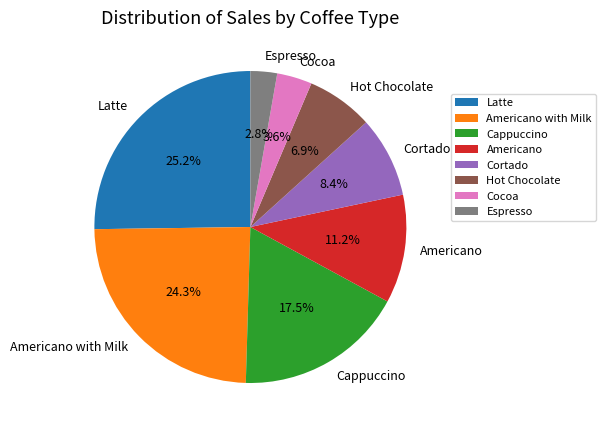

To the nearest percent, what is the difference between the largest and smallest slice percentages?

22%